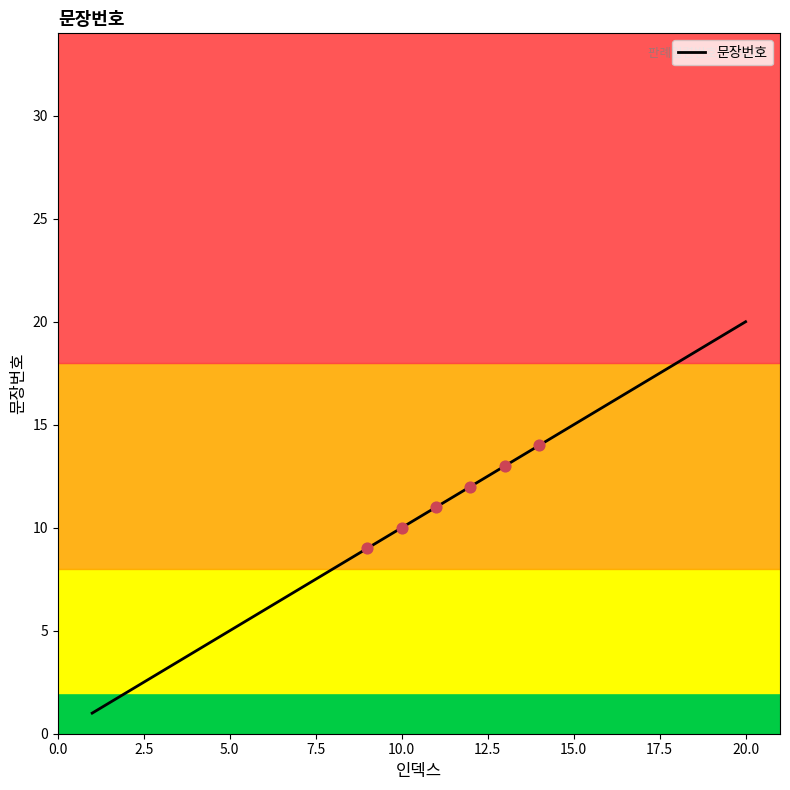

What is the greatest value displayed?

20